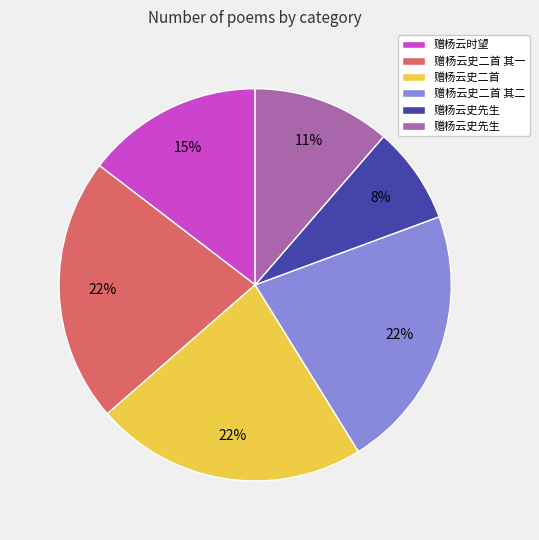

Is there a majority slice in this chart?

No